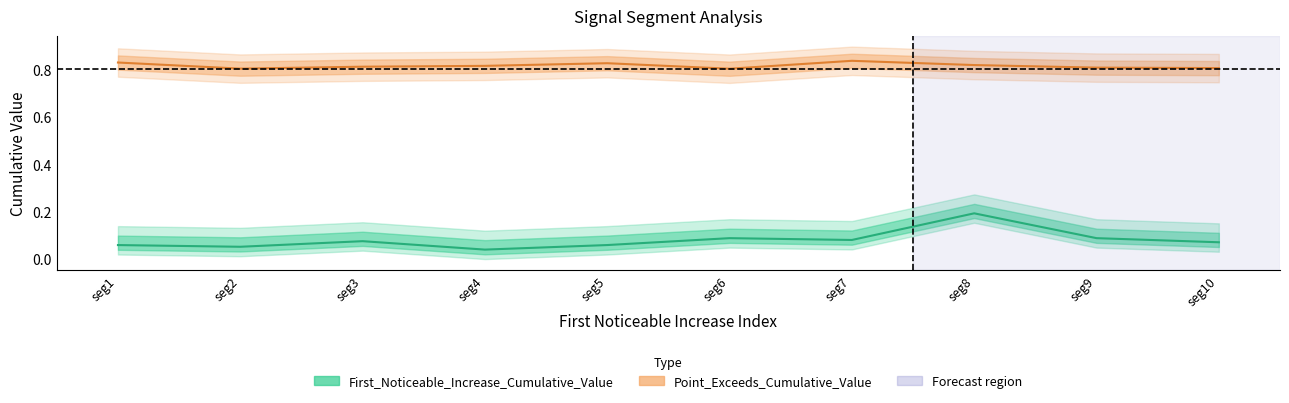

Reading left to right, list all the values displayed in this chart.

First_Noticeable_Increase_Cumulative_Value: 0.1	0.1	0.1	0.0	0.1	0.1	0.1	0.2	0.1	0.1
Point_Exceeds_Cumulative_Value: 0.8	0.8	0.8	0.8	0.8	0.8	0.8	0.8	0.8	0.8